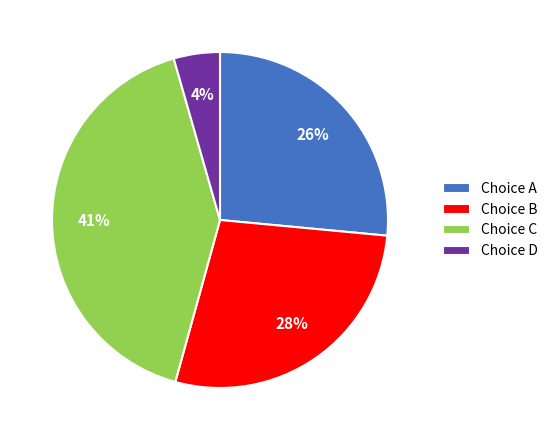

Rank the categories by value from highest to lowest.

Choice C, Choice B, Choice A, Choice D